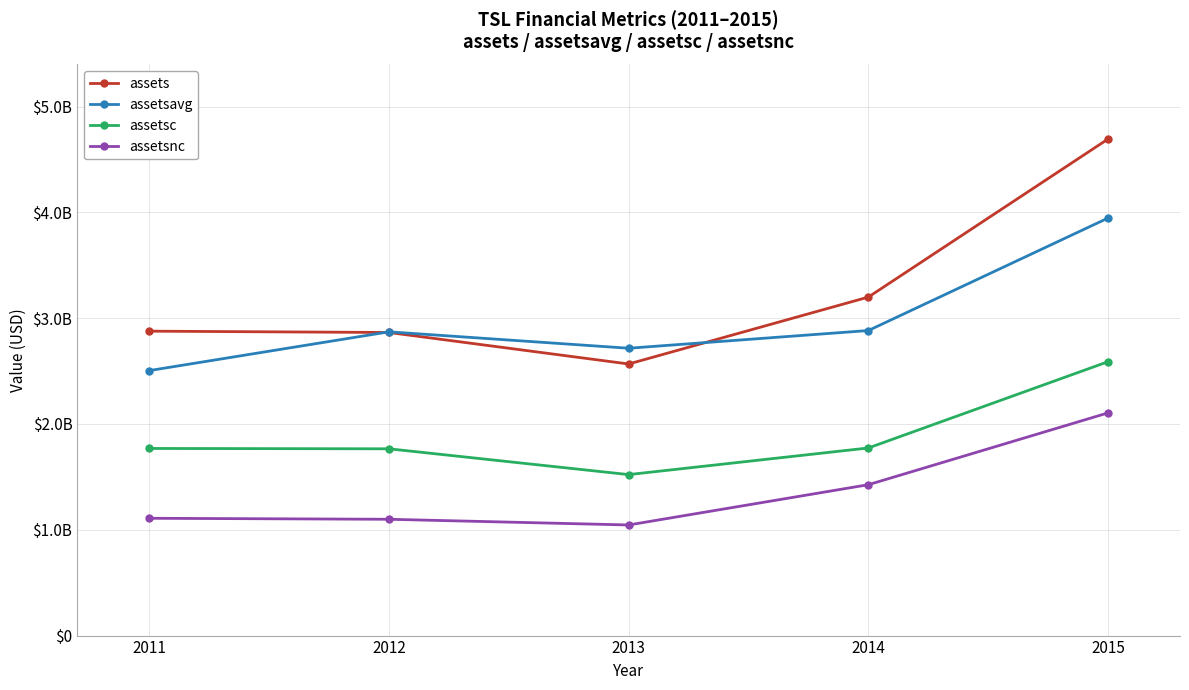

Does the chart display data point markers on the line(s)?

Yes